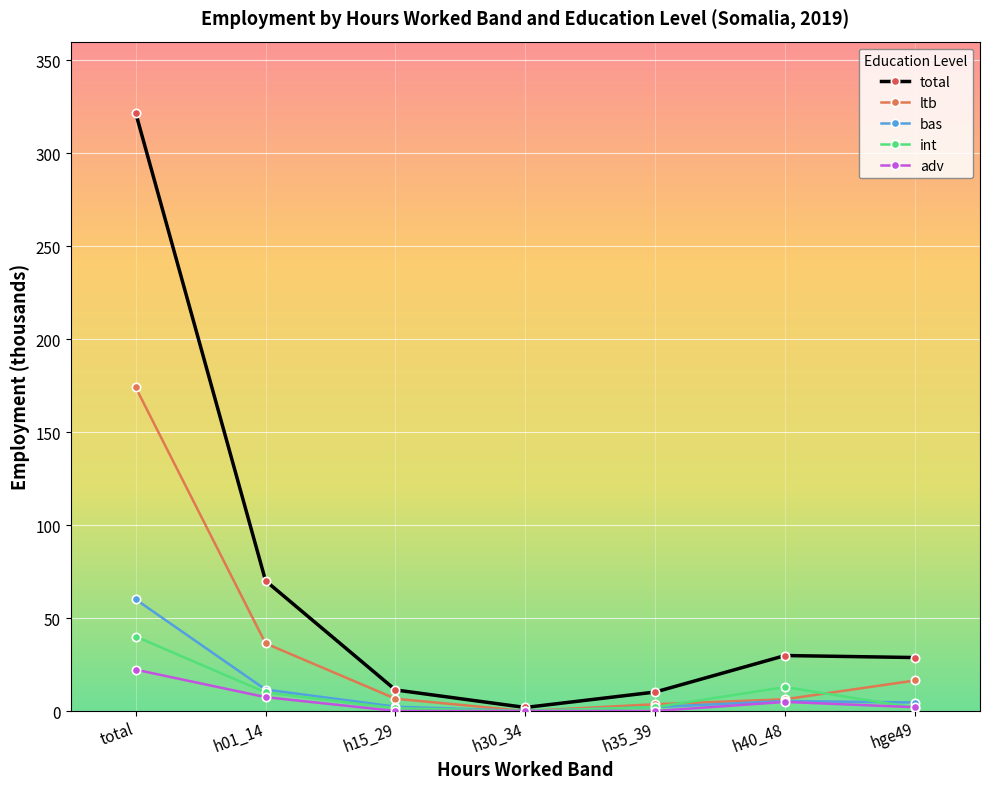

Where does the adv series first go above 2?

total